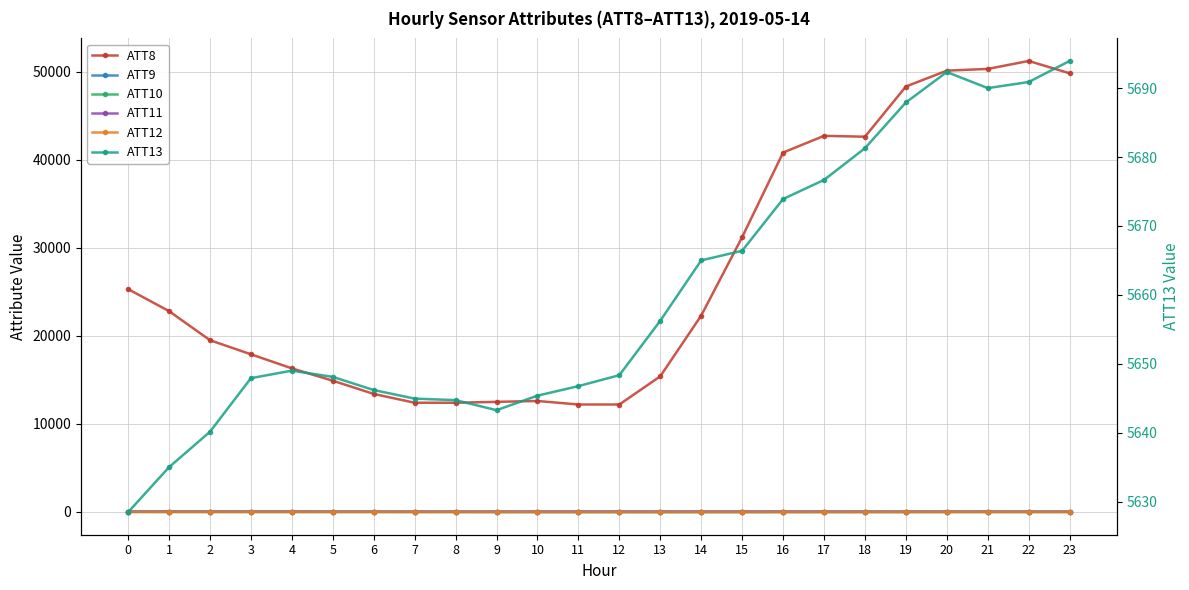

Reading right to left, transcribe all the data shown in this chart.

ATT8: 23=49800.0	22=51200.0	21=50300.0	20=50100.0	19=48300.0	18=42600.0	17=42700.0	16=40800.0	15=31200.0	14=22300.0	13=15400.0	12=12200.0	11=12200.0	10=12600.0	9=12500.0	8=12400.0	7=12400.0	6=13400.0	5=14900.0	4=16300.0	3=17900.0	2=19500.0	1=22800.0	0=25300.0
ATT9: 23=29.6	22=28.3	21=31.6	20=32.9	19=34.0	18=35.1	17=35.6	16=34.1	15=31.8	14=30.4	13=29.1	12=30.3	11=31.5	10=30.6	9=28.4	8=28.0	7=27.3	6=28.7	5=29.2	4=31.0	3=31.9	2=33.7	1=34.0	0=35.2
ATT10: 23=-2.3	22=-4.5	21=-6.7	20=-6.5	19=-8.8	18=-10.5	17=-11.2	16=-13.0	15=-13.7	14=-15.0	13=-17.5	12=-16.7	11=-16.7	10=-15.8	9=-13.3	8=-10.0	7=-6.5	6=-1.4	5=0.6	4=1.6	3=2.5	2=3.2	1=3.7	0=3.6
ATT11: 23=19.5	22=22.1	21=24.1	20=23.9	19=24.1	18=23.8	17=25.6	16=27.1	15=29.1	14=30.2	13=32.1	12=31.9	11=31.3	10=30.7	9=27.3	8=25.5	7=23.0	6=23.4	5=23.4	4=25.2	3=27.1	2=27.5	1=29.5	0=31.0
ATT12: 23=-5.1	22=-6.3	21=-9.0	20=-11.3	19=-15.3	18=-14.7	17=-18.0	16=-19.6	15=-22.2	14=-21.5	13=-21.6	12=-20.2	11=-20.4	10=-15.5	9=-13.6	8=-10.3	7=-6.2	6=-3.0	5=-3.2	4=-3.3	3=-2.8	2=-2.9	1=-3.4	0=-2.5
ATT13: 23=5693.9	22=5690.9	21=5690.0	20=5692.3	19=5687.9	18=5681.3	17=5676.7	16=5673.9	15=5666.4	14=5665.0	13=5656.2	12=5648.3	11=5646.8	10=5645.4	9=5643.3	8=5644.7	7=5644.9	6=5646.2	5=5648.1	4=5649.0	3=5647.9	2=5640.1	1=5635.0	0=5628.5